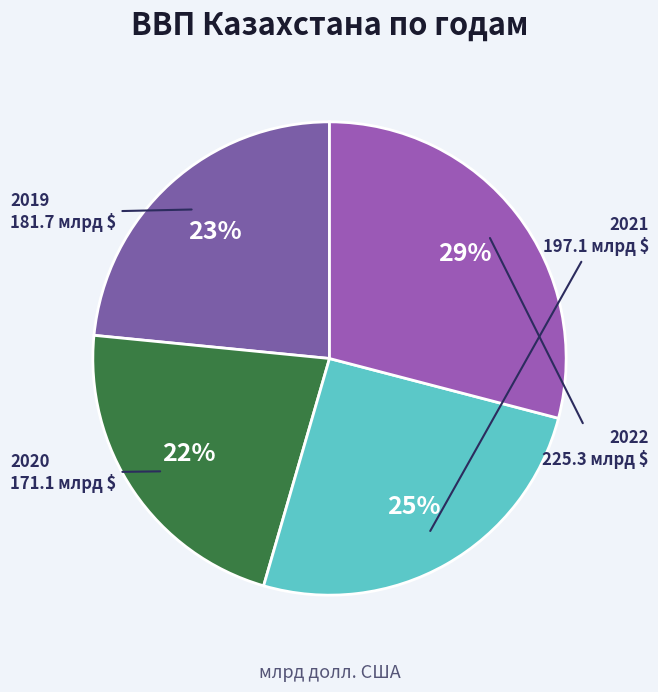

Which category has the biggest portion of the pie?

2022